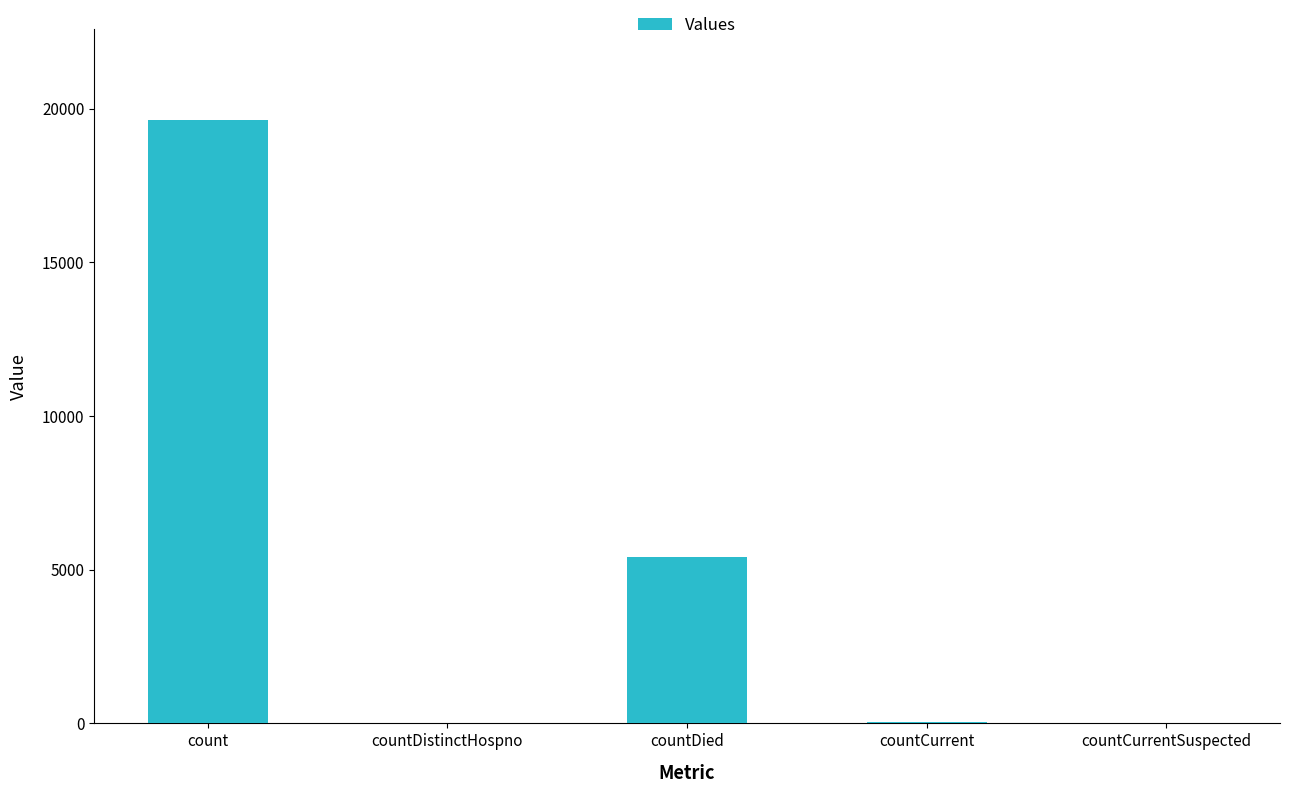

What is the sum of all values?

25128